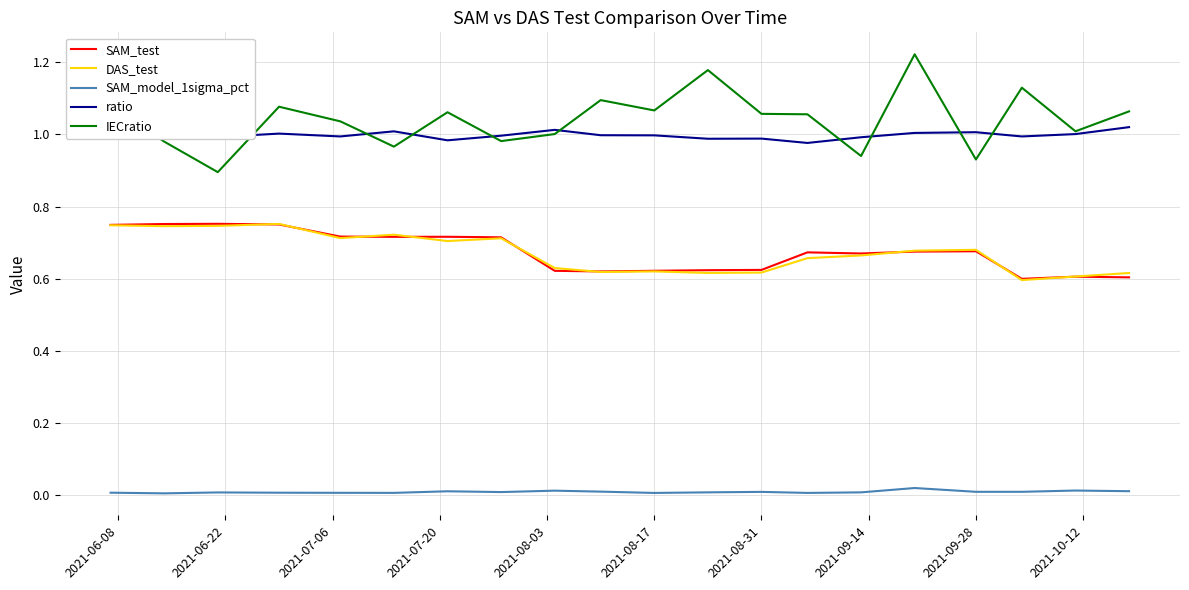

Which series has the largest range (max minus min)?

IECratio